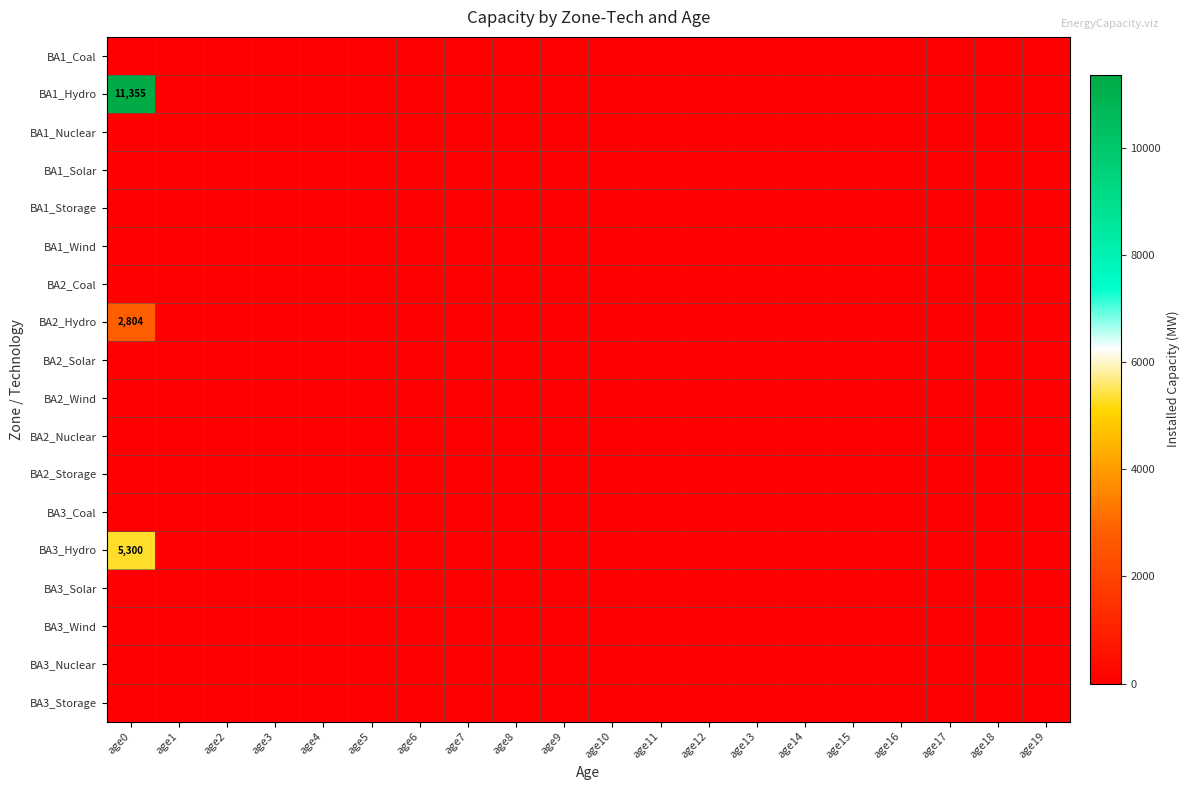

What is the highest value of the BA3_Hydro series?

5300